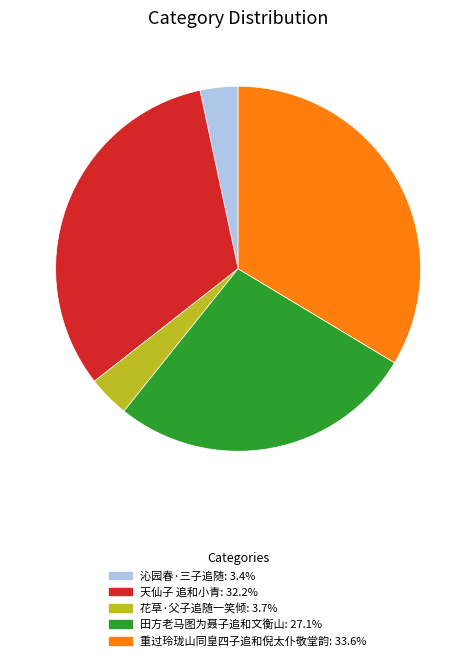

Which category has the biggest portion of the pie?

重过玲珑山同皇四子追和倪太仆敬堂韵